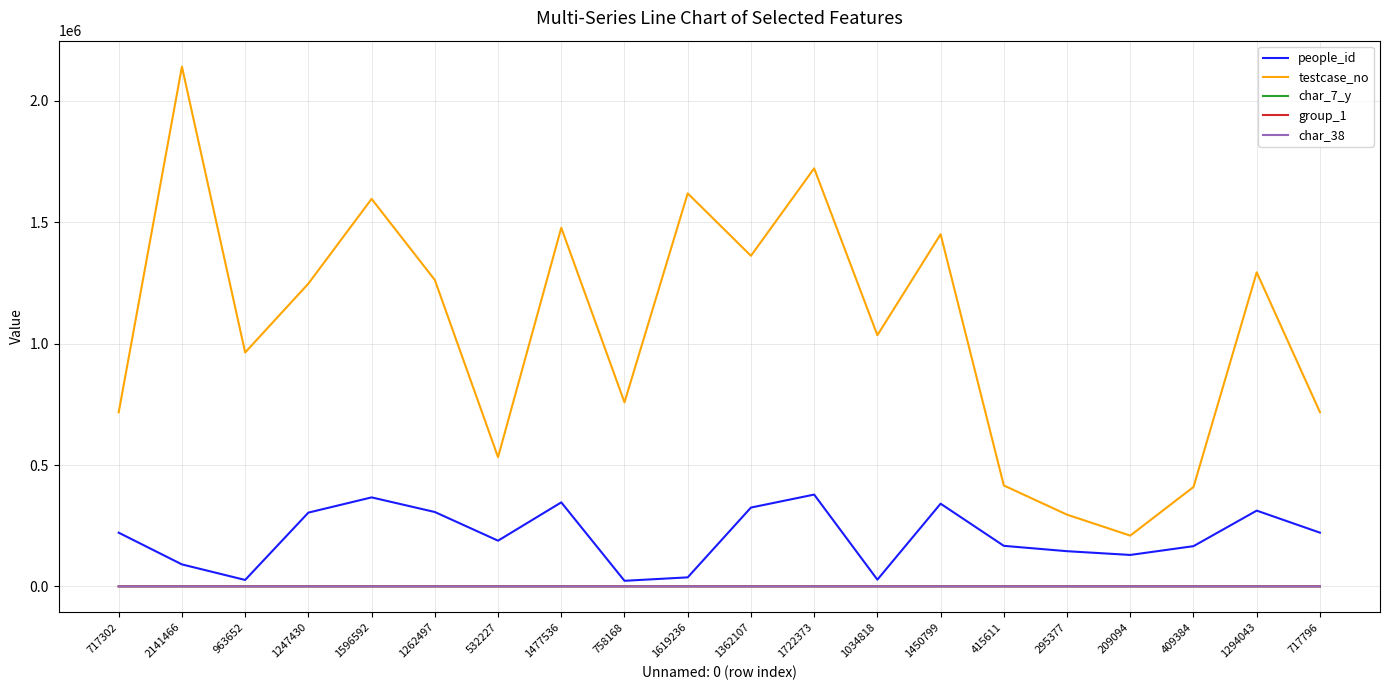

What is the highest value of the testcase_no series?

2141467